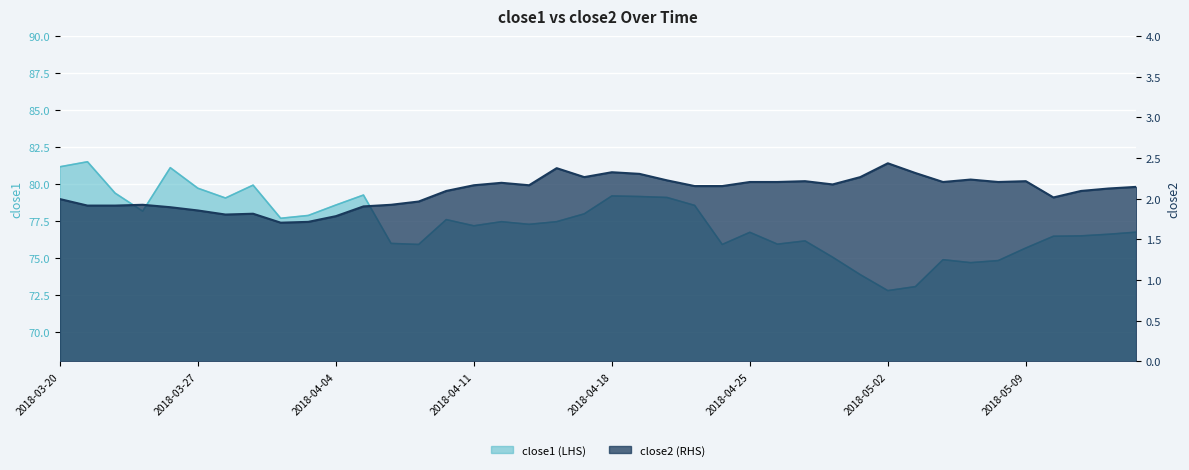

In close2, how many points are lower than both neighbors (excluding endpoints)?

8